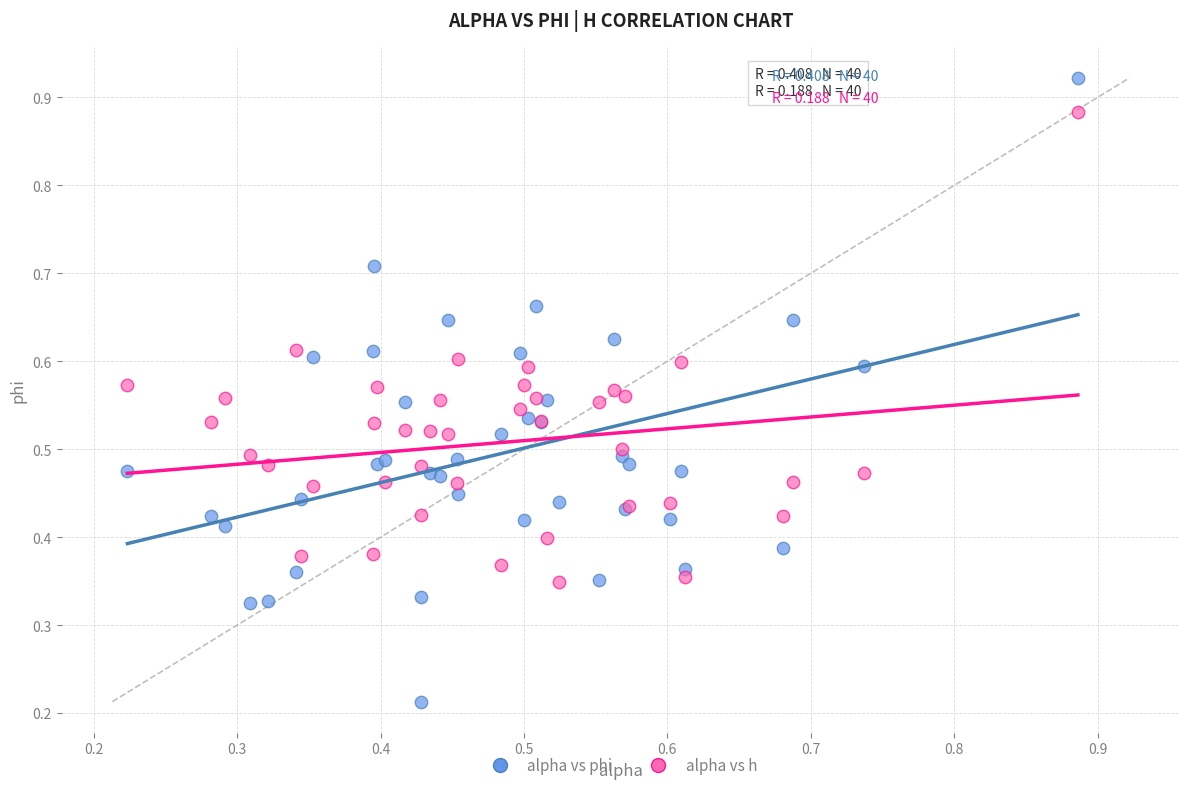

What are all the series names shown in the legend?

alpha vs phi, alpha vs h